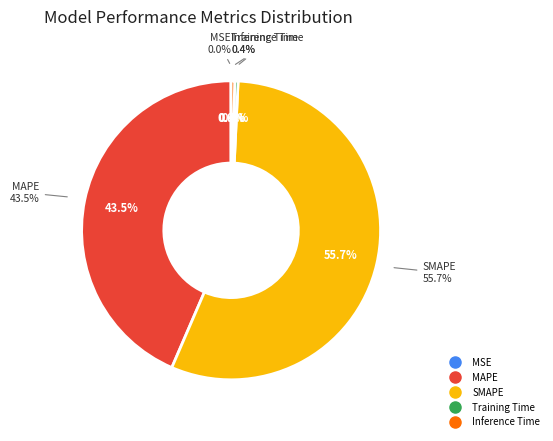

Between Inference Time and MAPE, which is larger?

MAPE